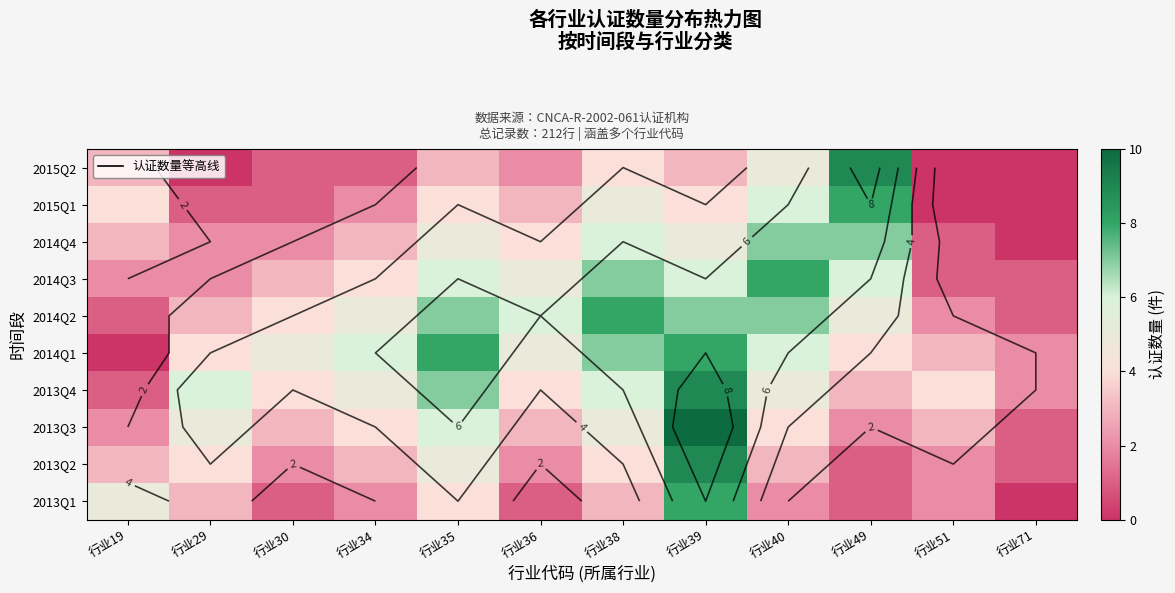

Count the 2014Q2 values in the range 3 to 7.

8